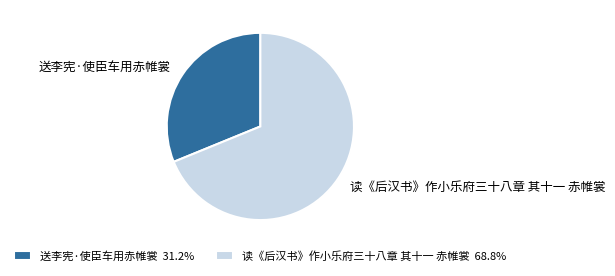

Does 读《后汉书》作小乐府三十八章 其十一 赤帷裳 represent more than half of the total?

Yes